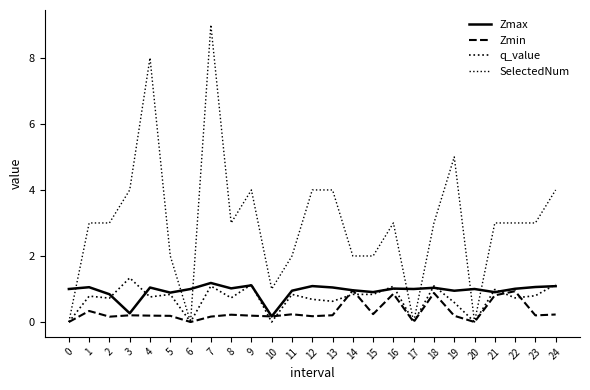

How many lines are shown in the chart?

4